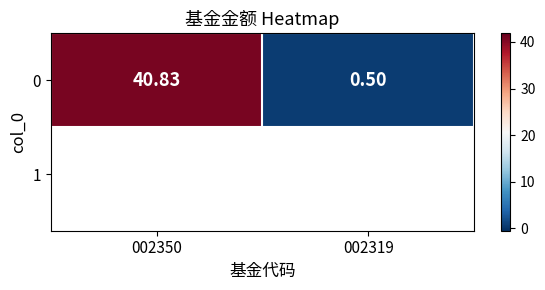

What is the difference between the values at 002319 and 002350?

40.3